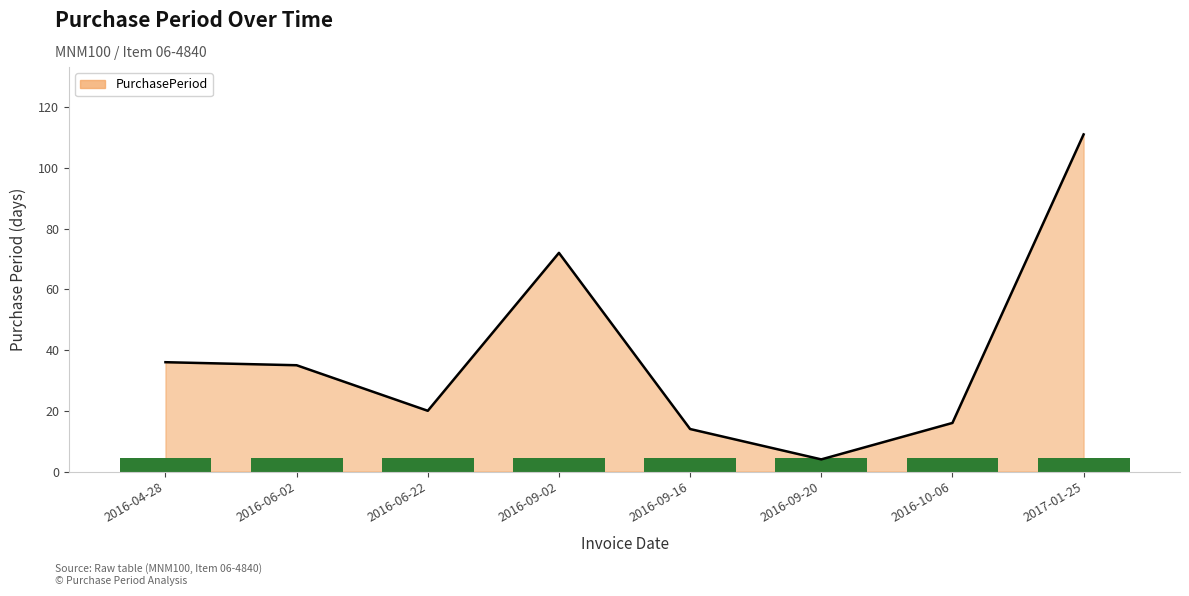

True or false: the data shows 22 at 2016-06-02.

False